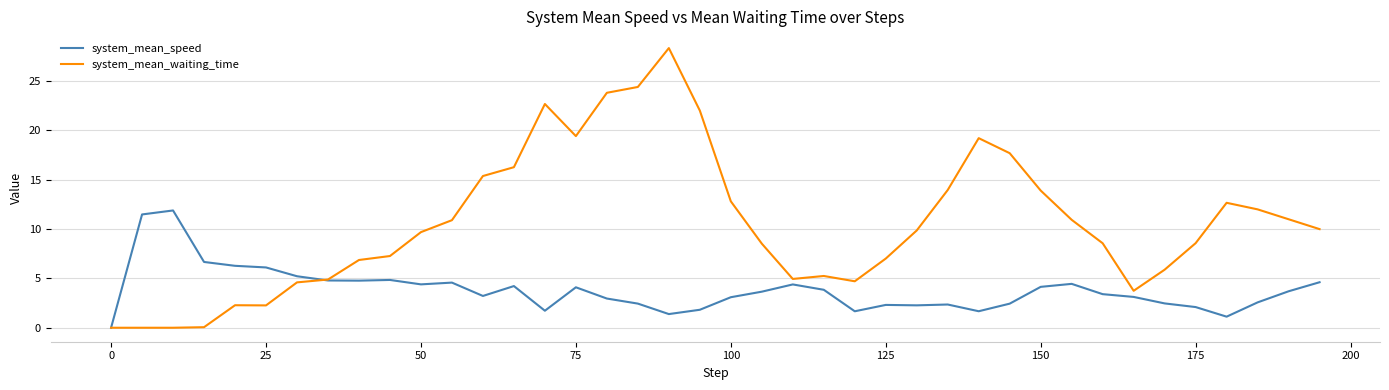

What is the greatest value displayed?

28.3